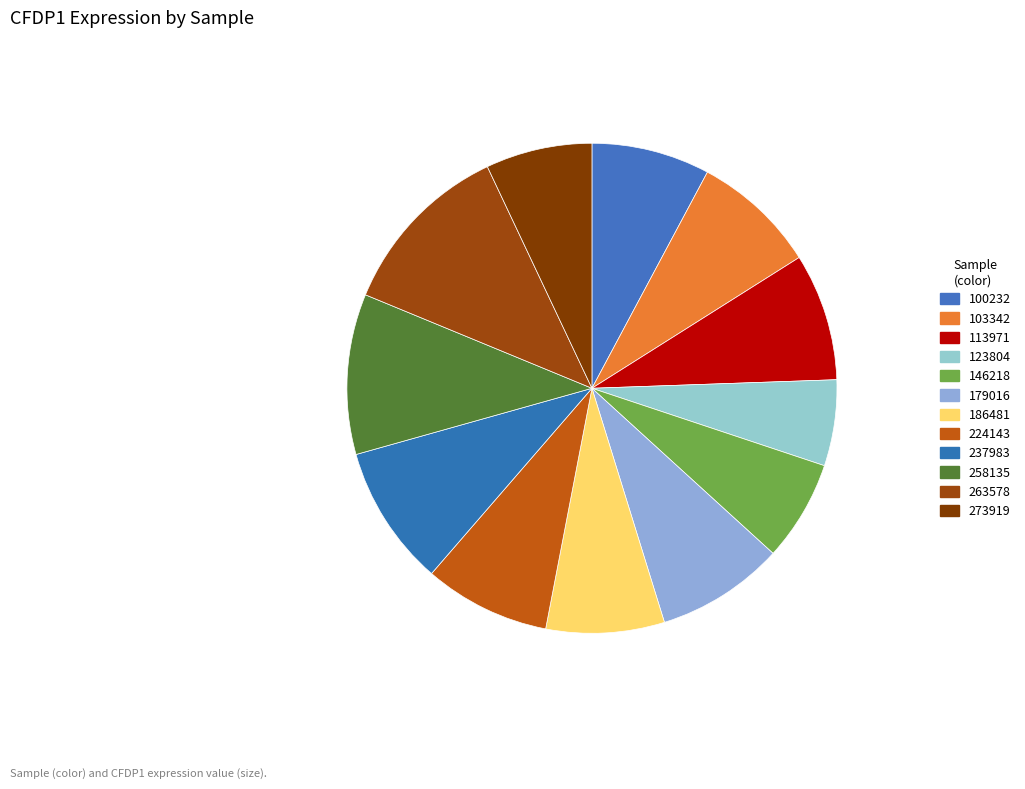

How many segments does this pie chart have?

12